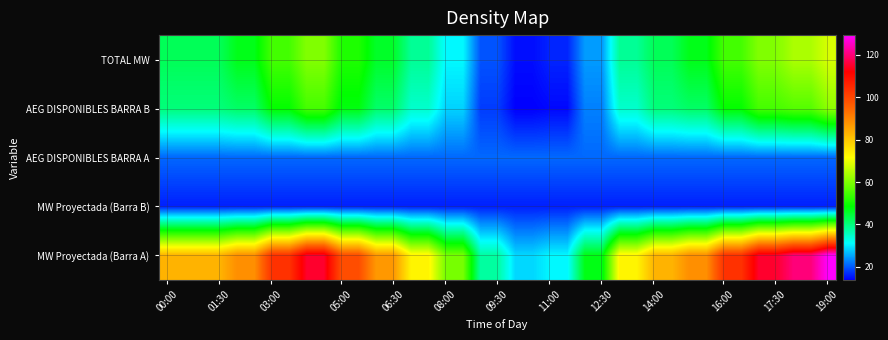

List the series in order of their peak value, highest first.

MW Proyectada (Barra A), TOTAL MW, AEG DISPONIBLES BARRA B, AEG DISPONIBLES BARRA A, MW Proyectada (Barra B)